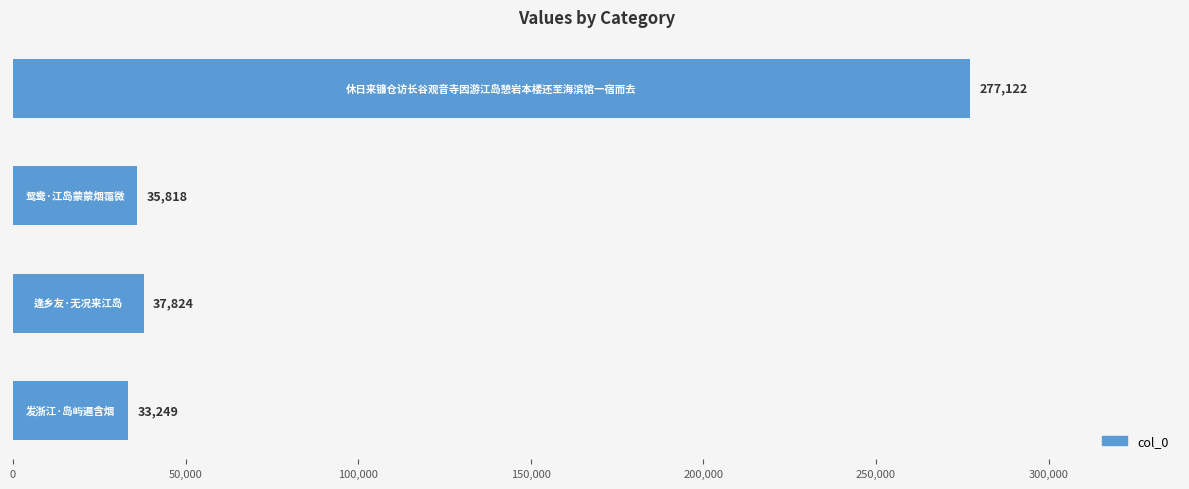

What is the difference between the maximum and minimum values?

243873